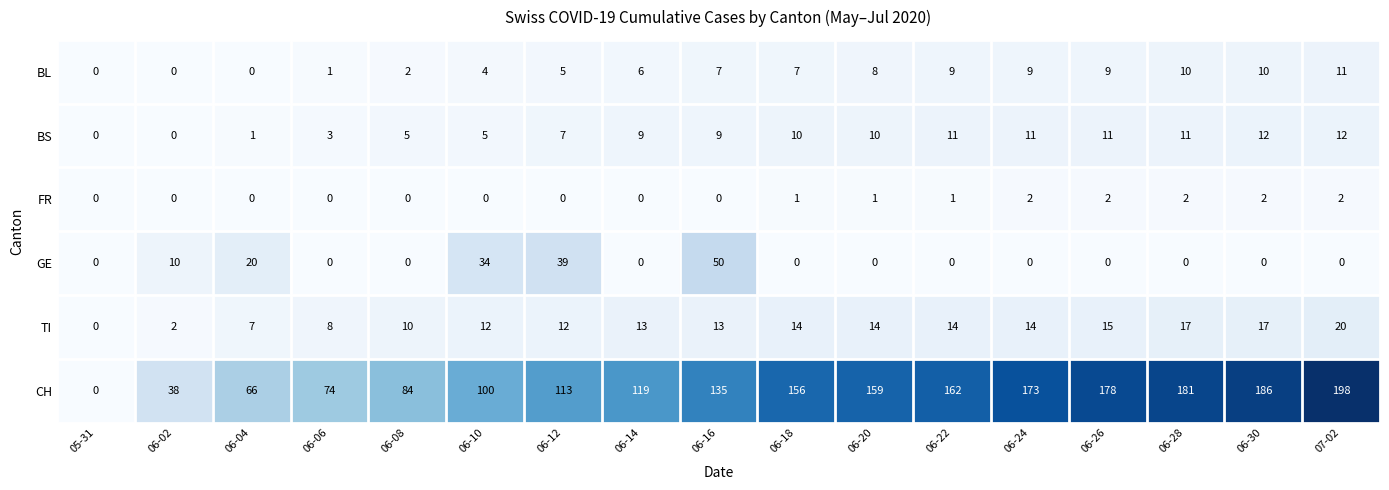

How many data points in FR are above 0?

8